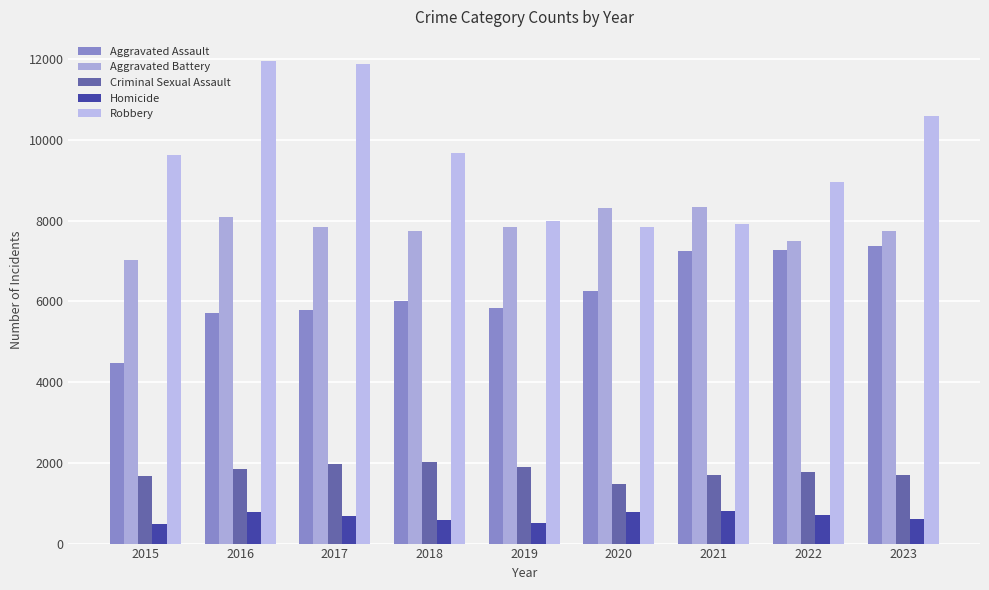

Between 2018 and 2020, which series saw the biggest shift?

Robbery